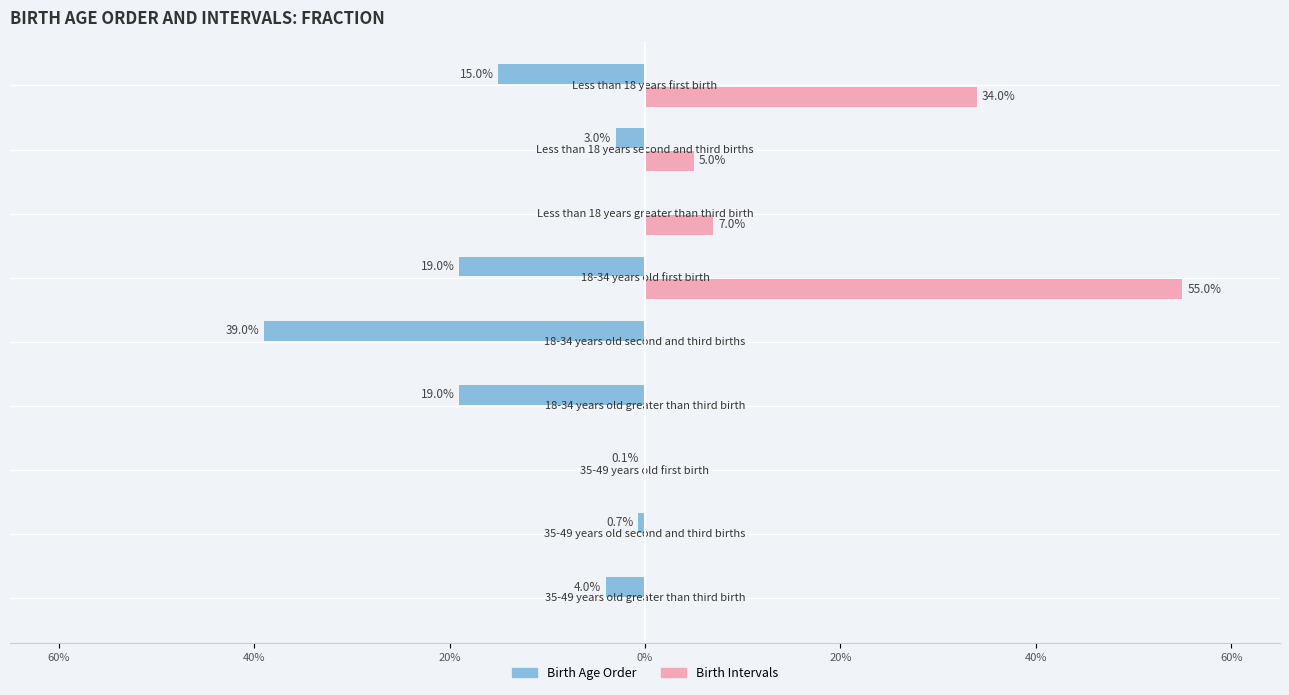

What are all the series names shown in the legend?

Birth Age Order, Birth Intervals